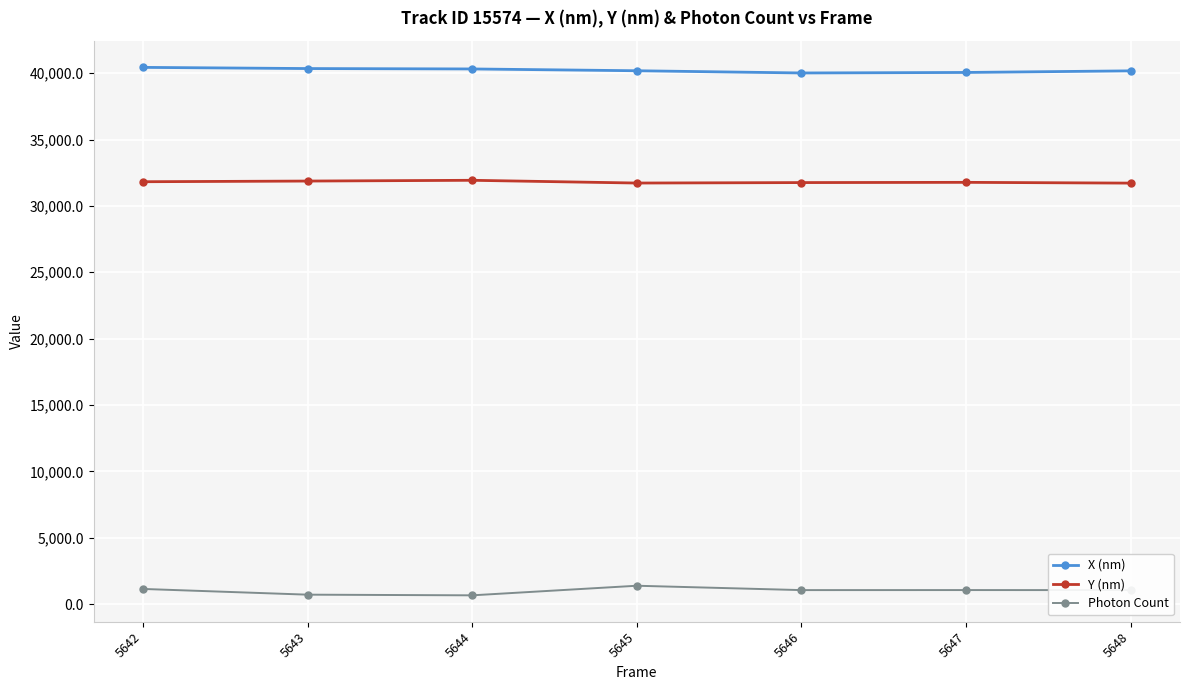

What is the approximate value of X (nm) at 5642?

40435.3